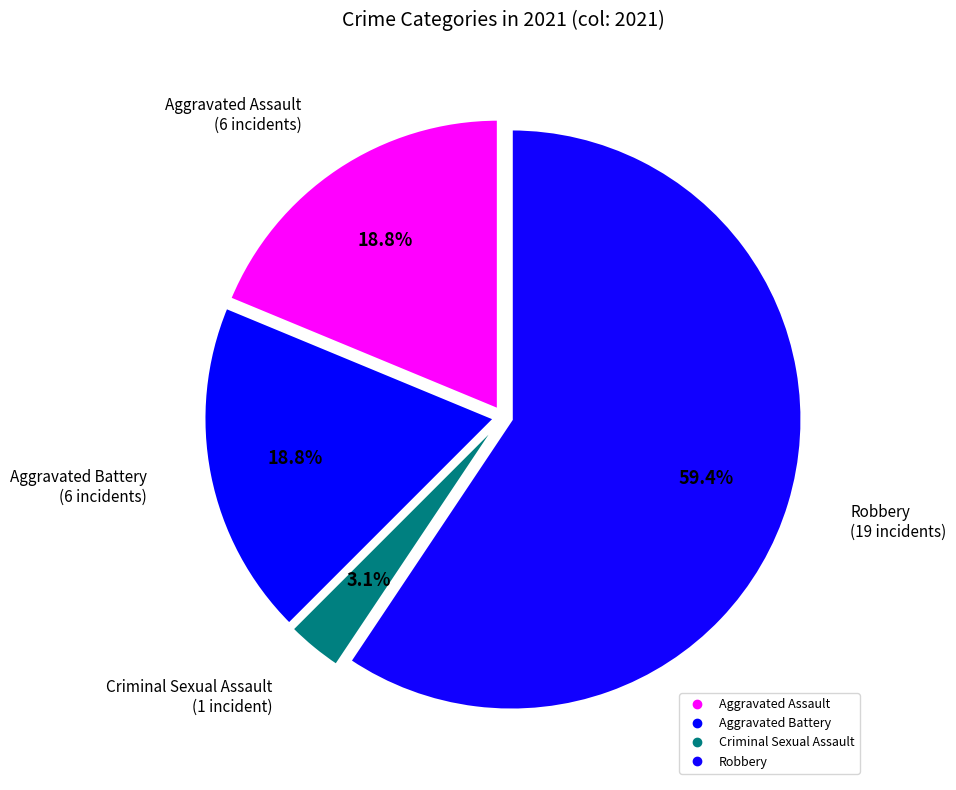

Which category has the smallest portion of the pie?

Criminal Sexual Assault